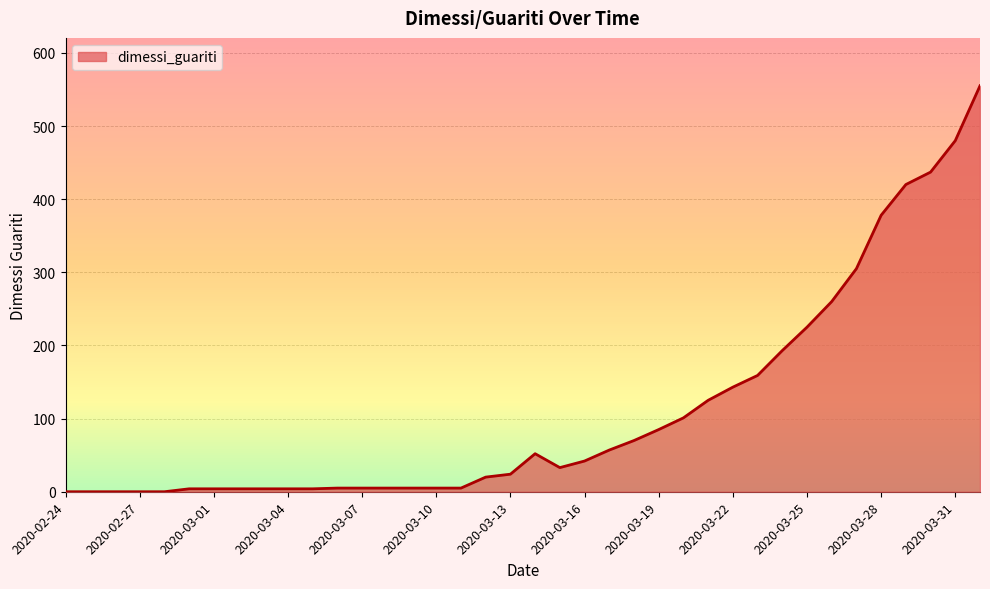

How many lines are shown in the chart?

1